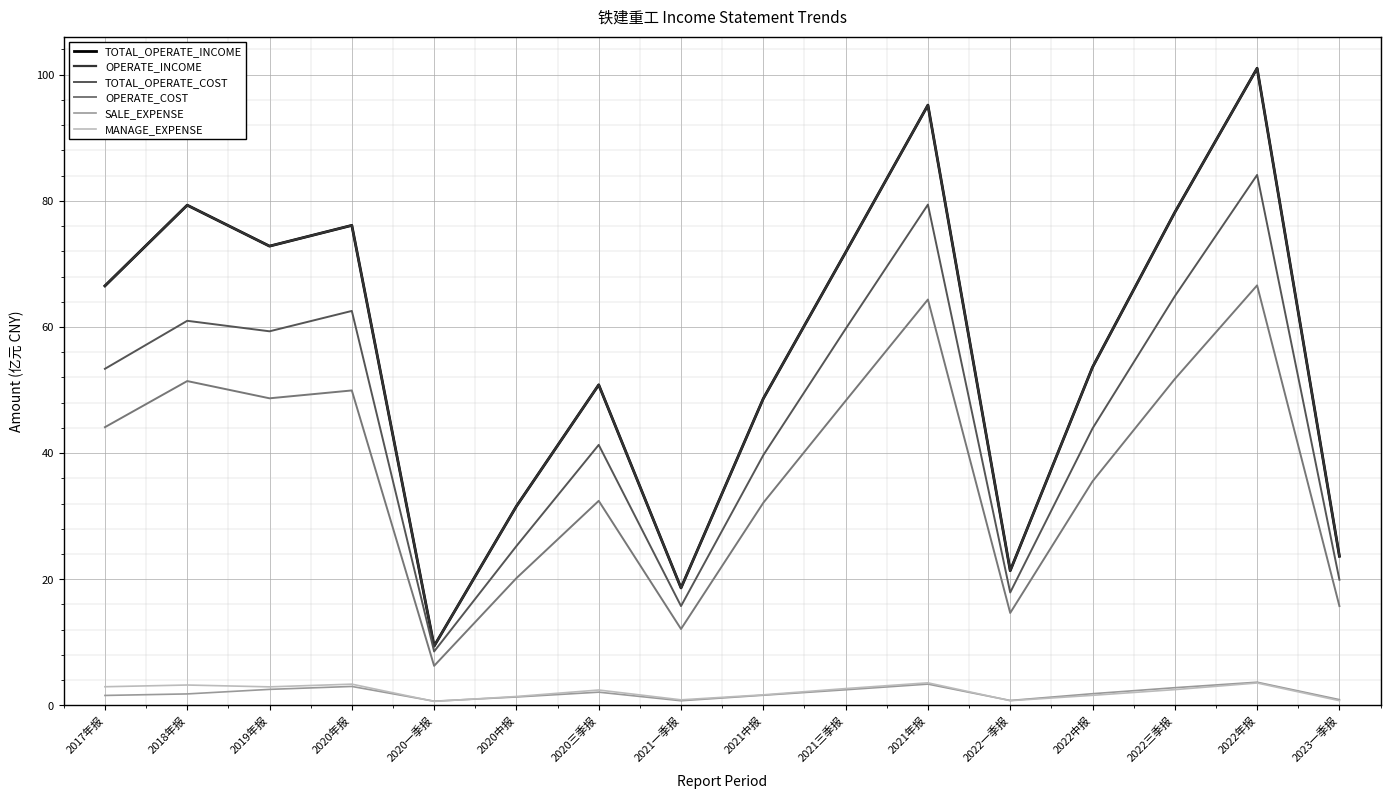

What is the total value across all series at 2018年报?

276.1